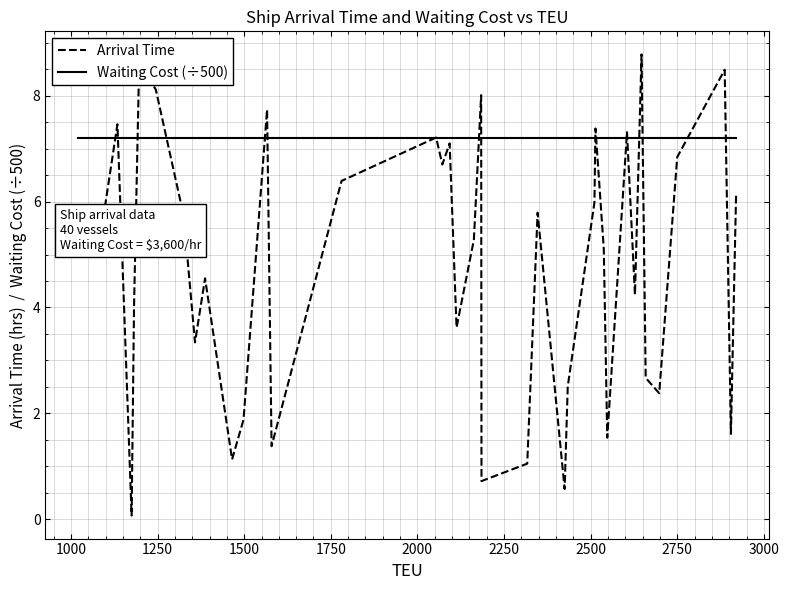

Which series has the widest spread of values?

Arrival Time